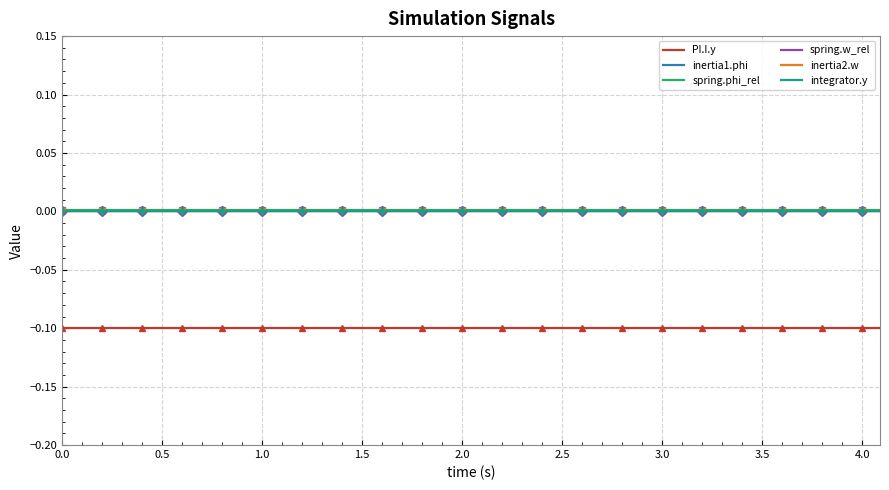

Does the chart have visible grid lines?

Yes